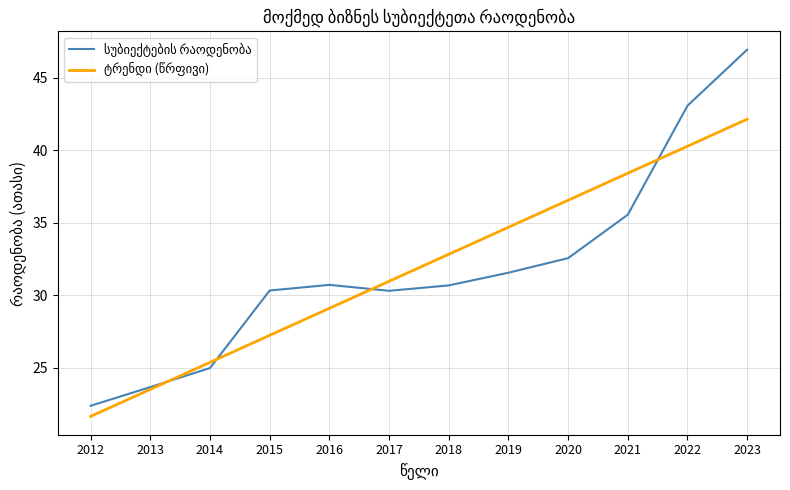

How many distinct data groups are displayed?

2